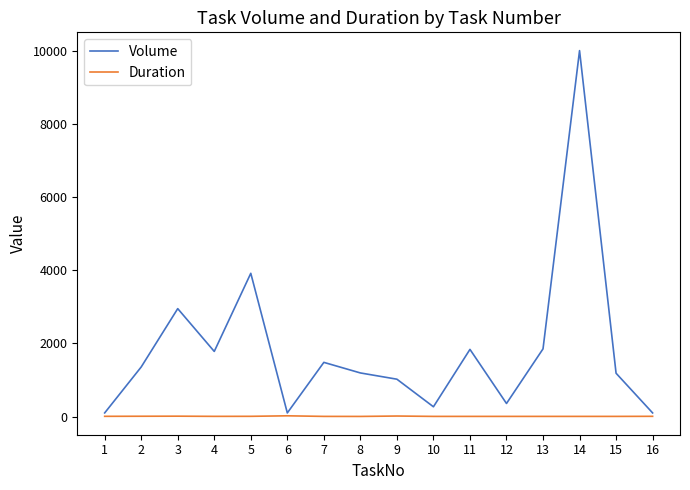

How many values in the Volume series are below 1356?

8